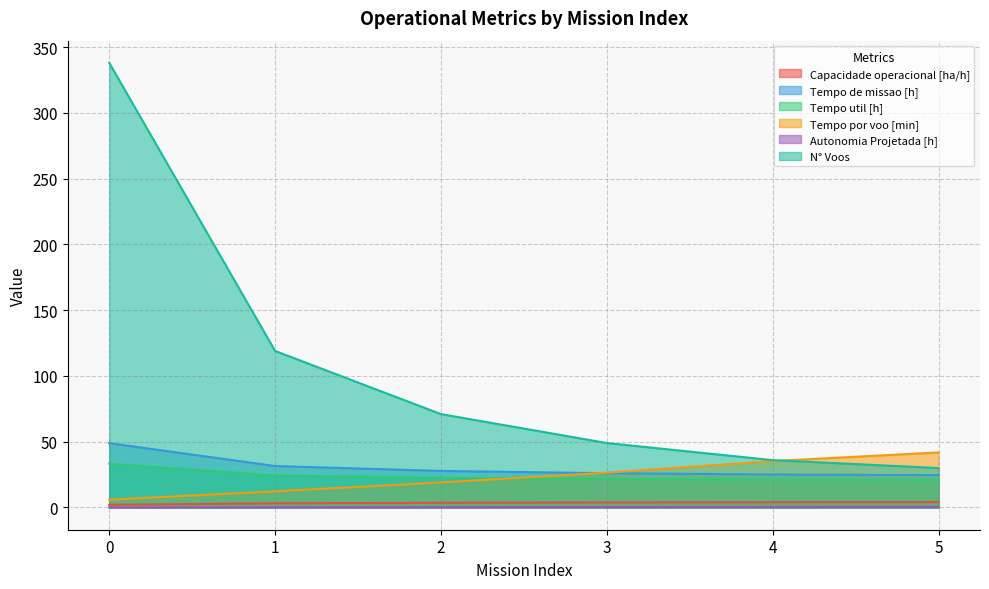

Where is Capacidade operacional [ha/h] nearest to the value 3?

1